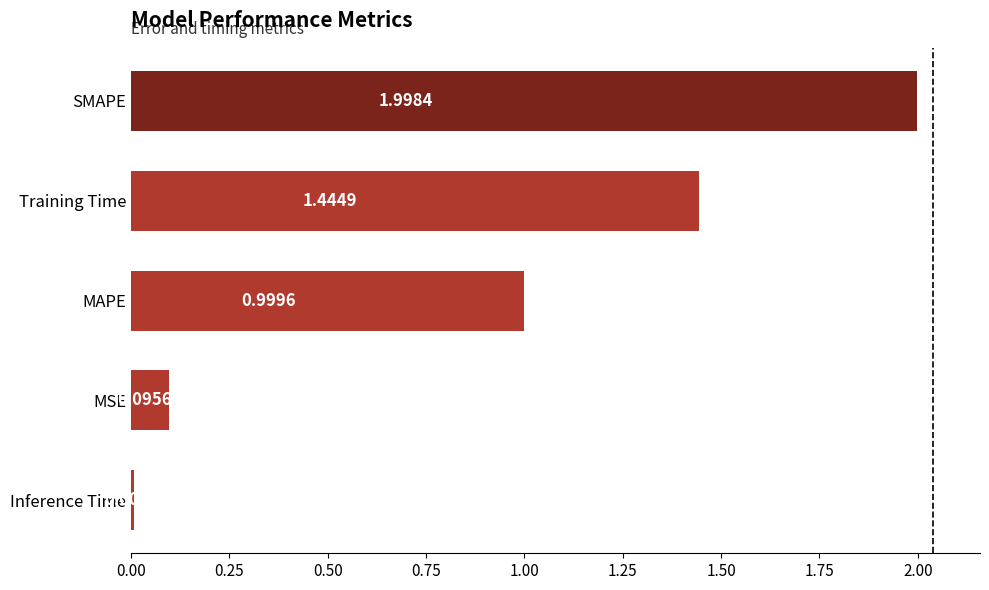

List the labels in order of value, largest first.

SMAPE, Training Time, MAPE, MSE, Inference Time